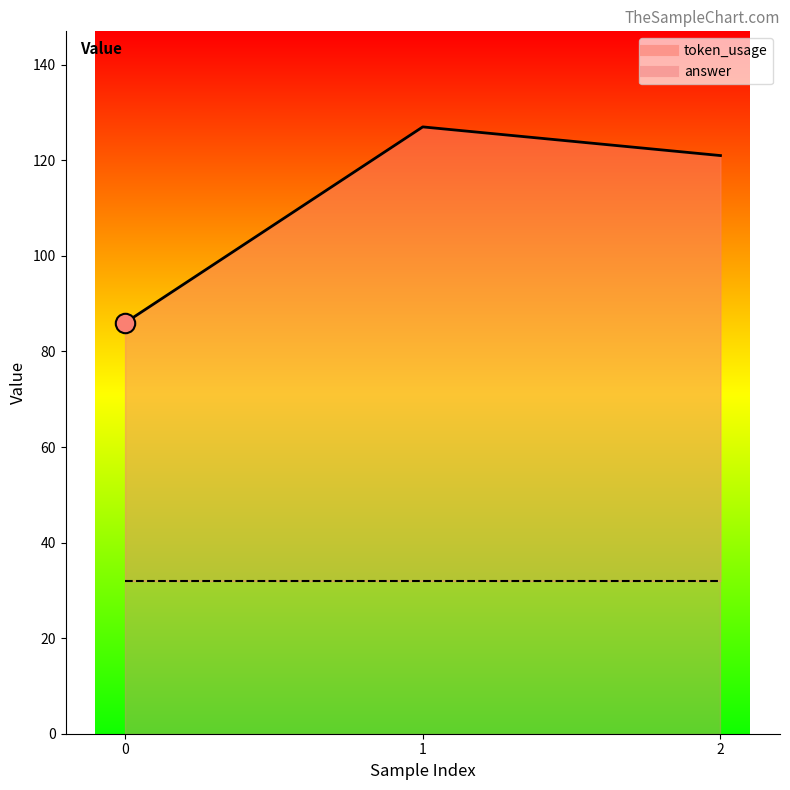

List the labels in order of value, smallest first.

0, 2, 1